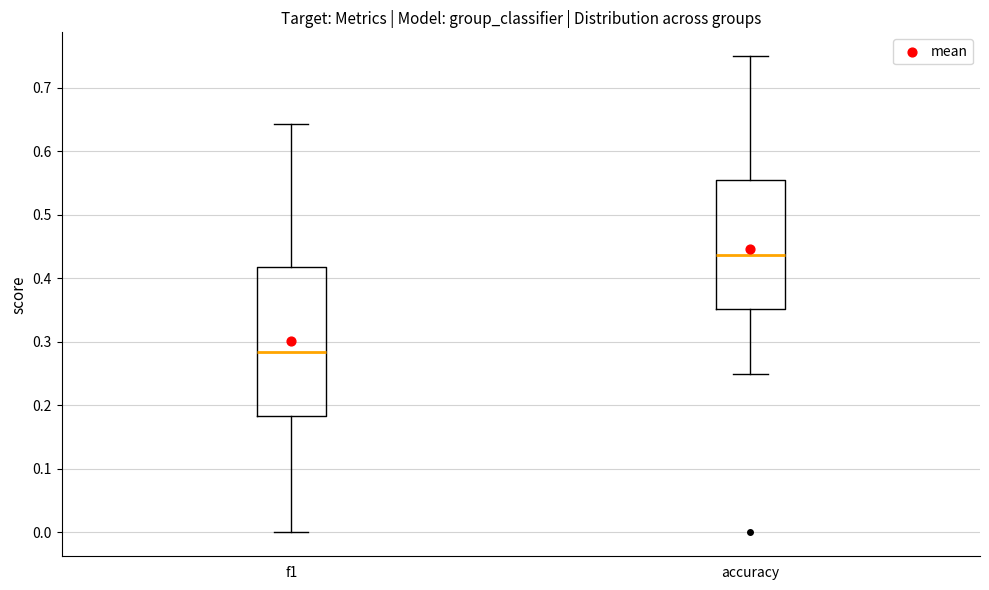

Where is the upper edge of the box for f1 on the y-axis? The values are not printed on the chart, so give them approximately, as read against the axis.

0.42